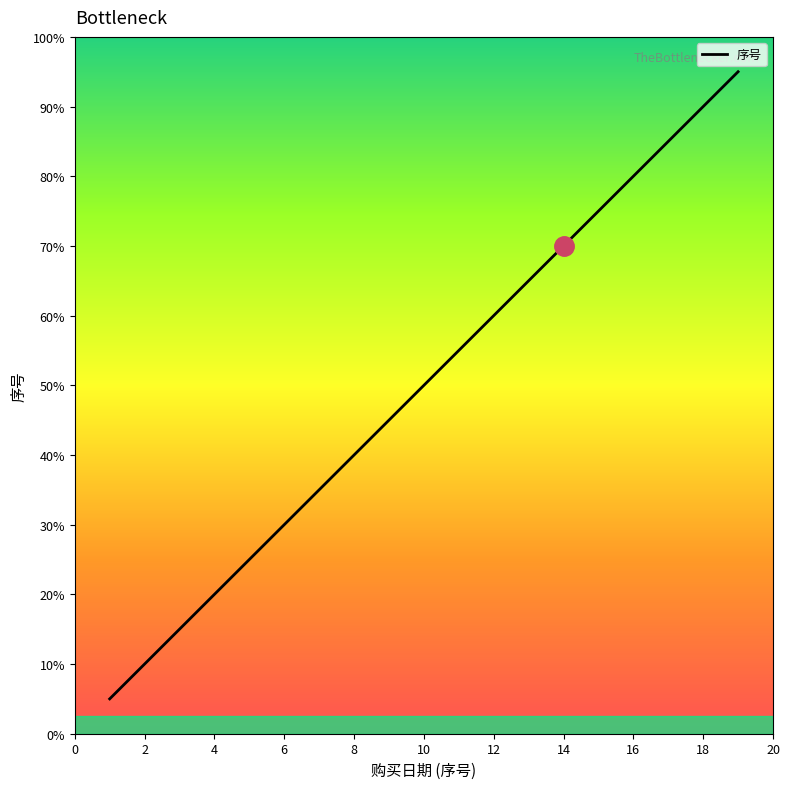

What is the maximum value shown in the chart?

19